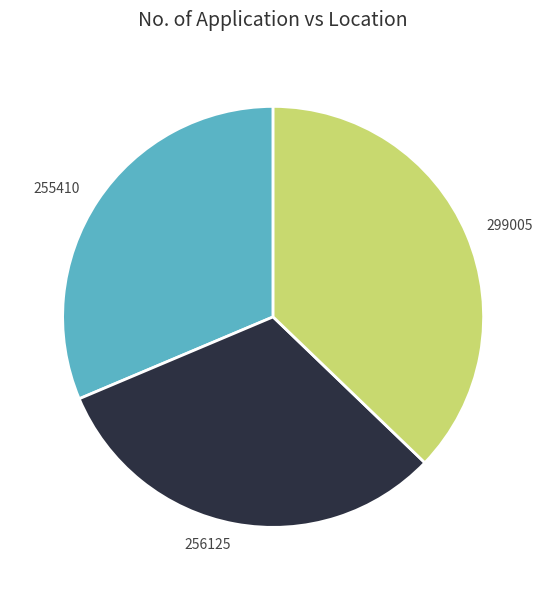

How many segments does this pie chart have?

3